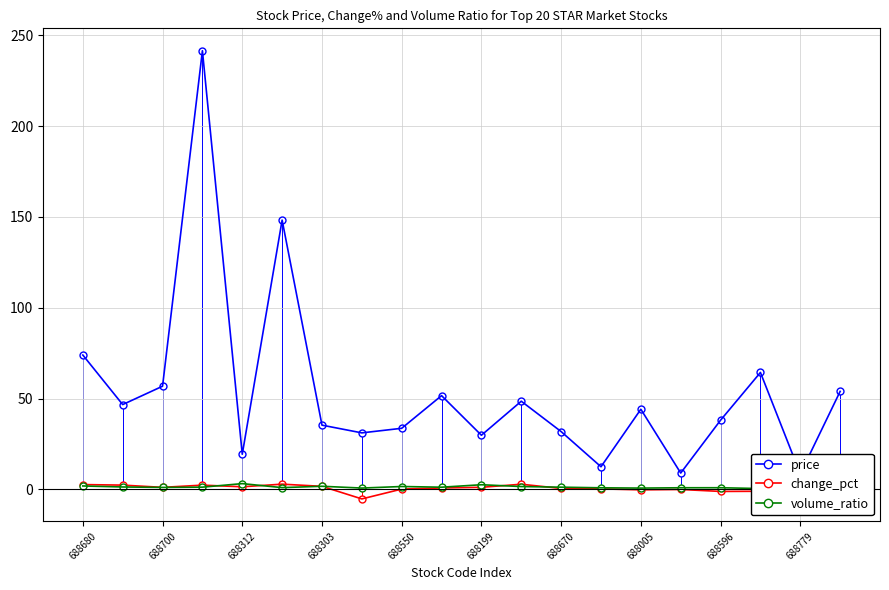

True or false: change_pct has a value of 1.2 at 688199.

True